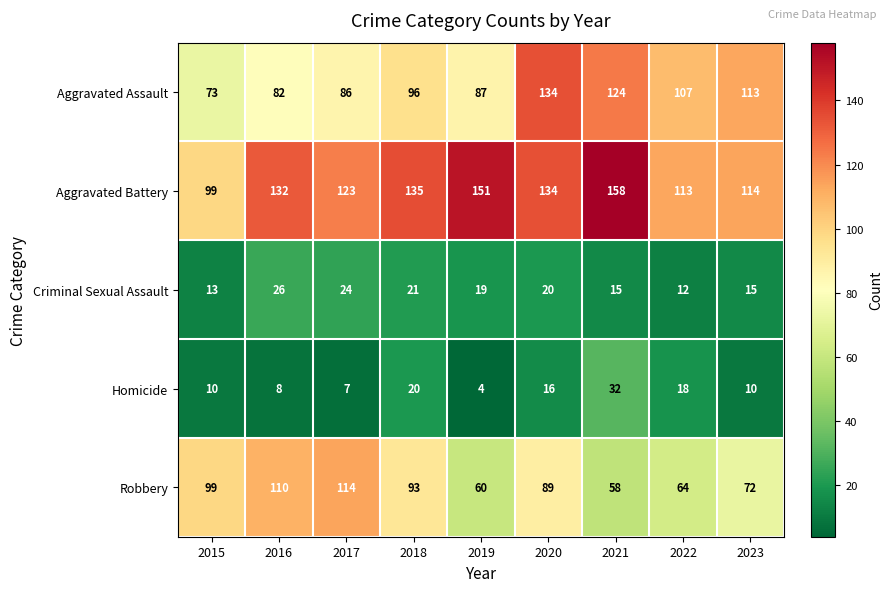

What is the lowest value of the Aggravated Assault series?

73